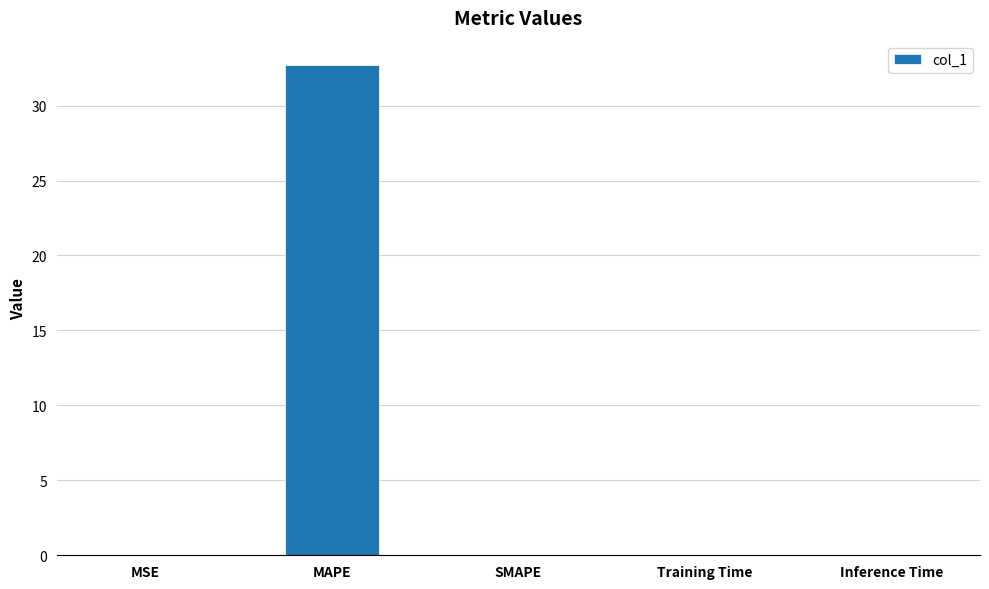

What is the change in value from MAPE to Inference Time?

-32.7